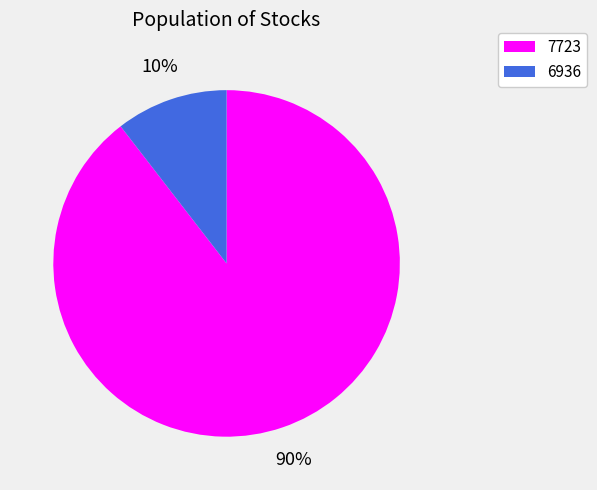

Is it true that 6936 is 10% of the pie?

True